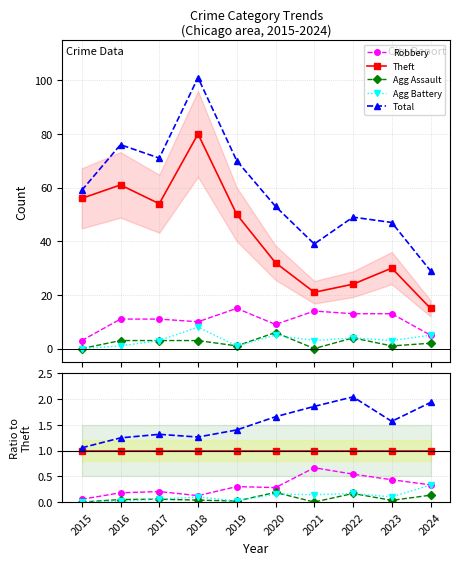

True or false: Robbery and Agg Battery cross at least once.

False